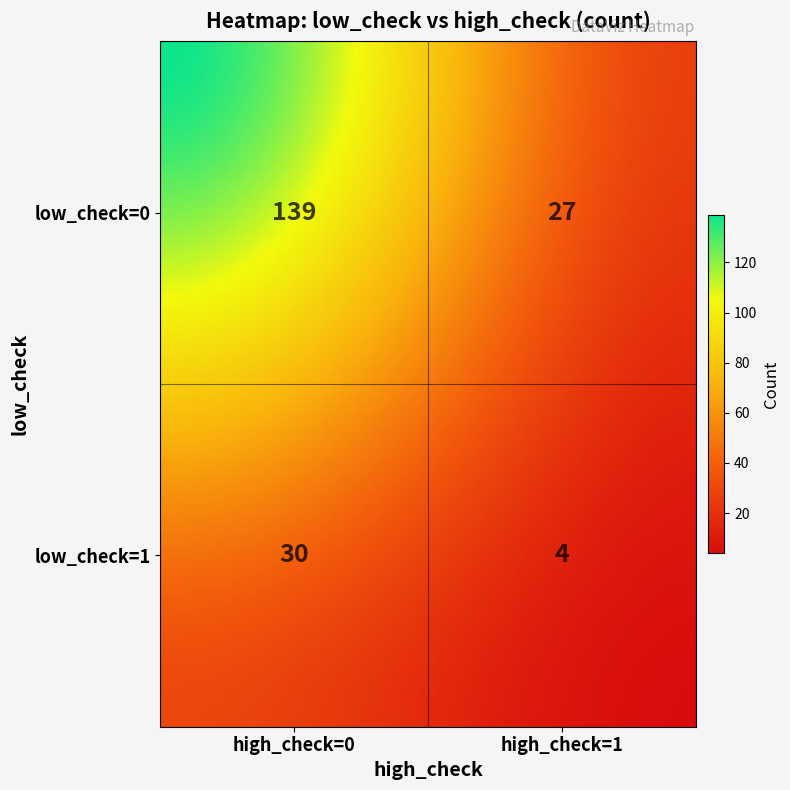

Which series has the widest spread of values?

low_check=0